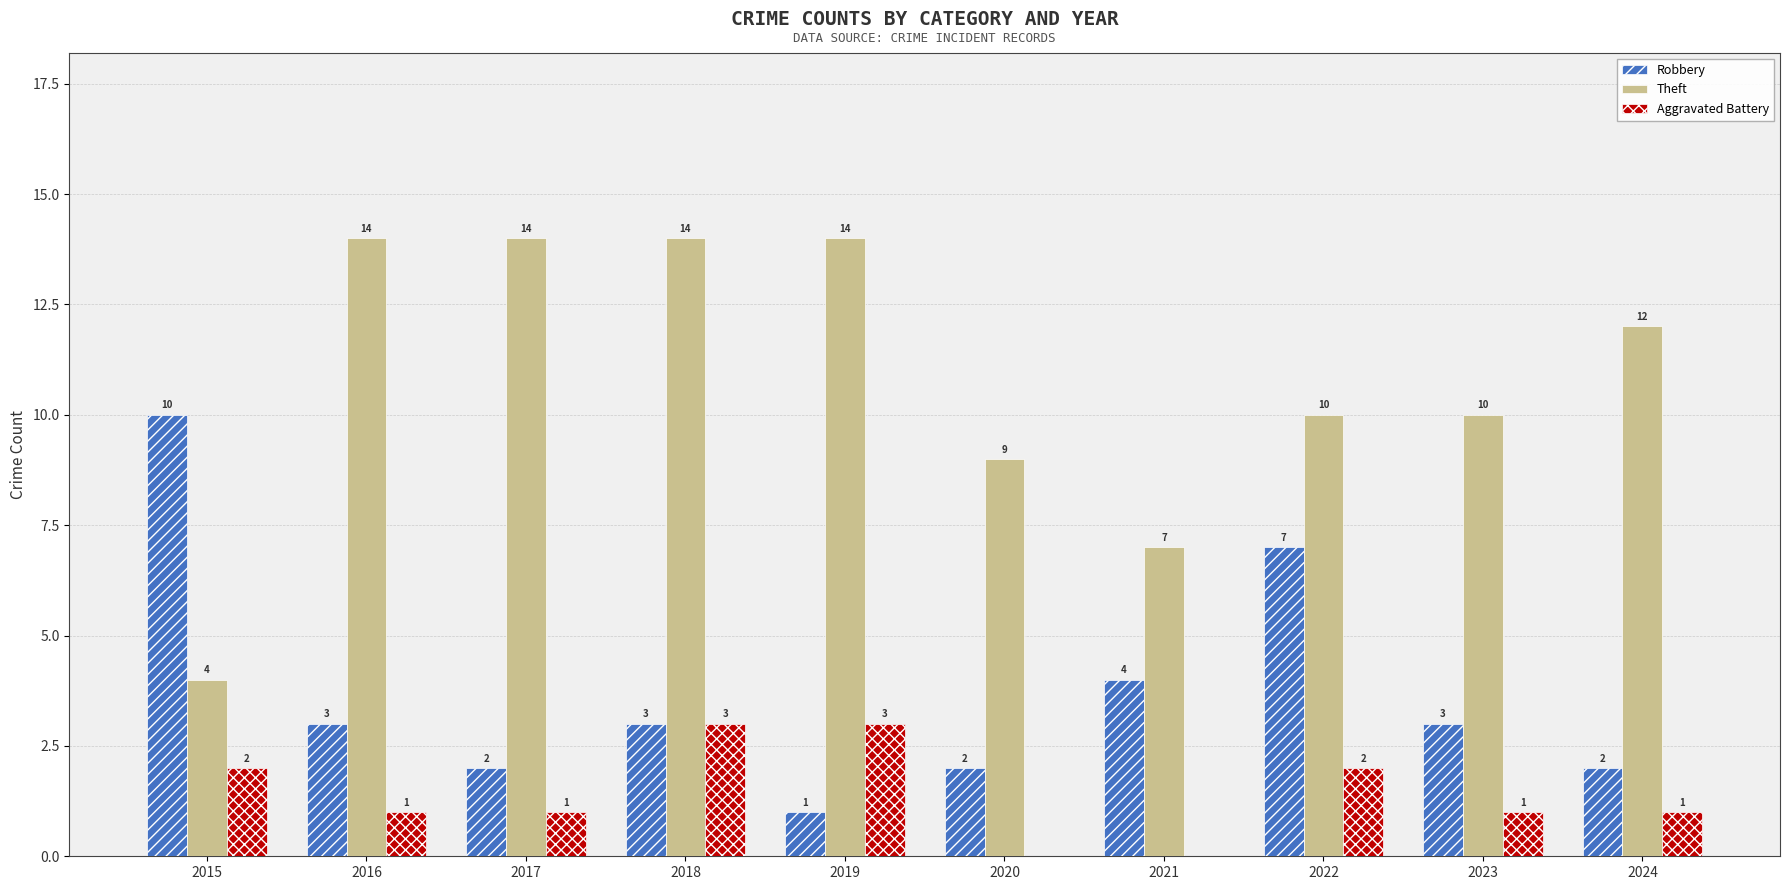

How many Aggravated Battery values are between 1 and 2?

6